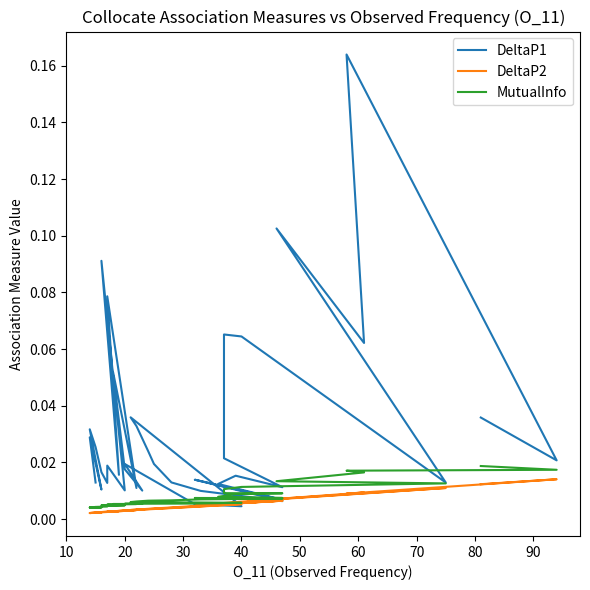

True or false: DeltaP1 has more than 2 points higher than both neighbors.

True